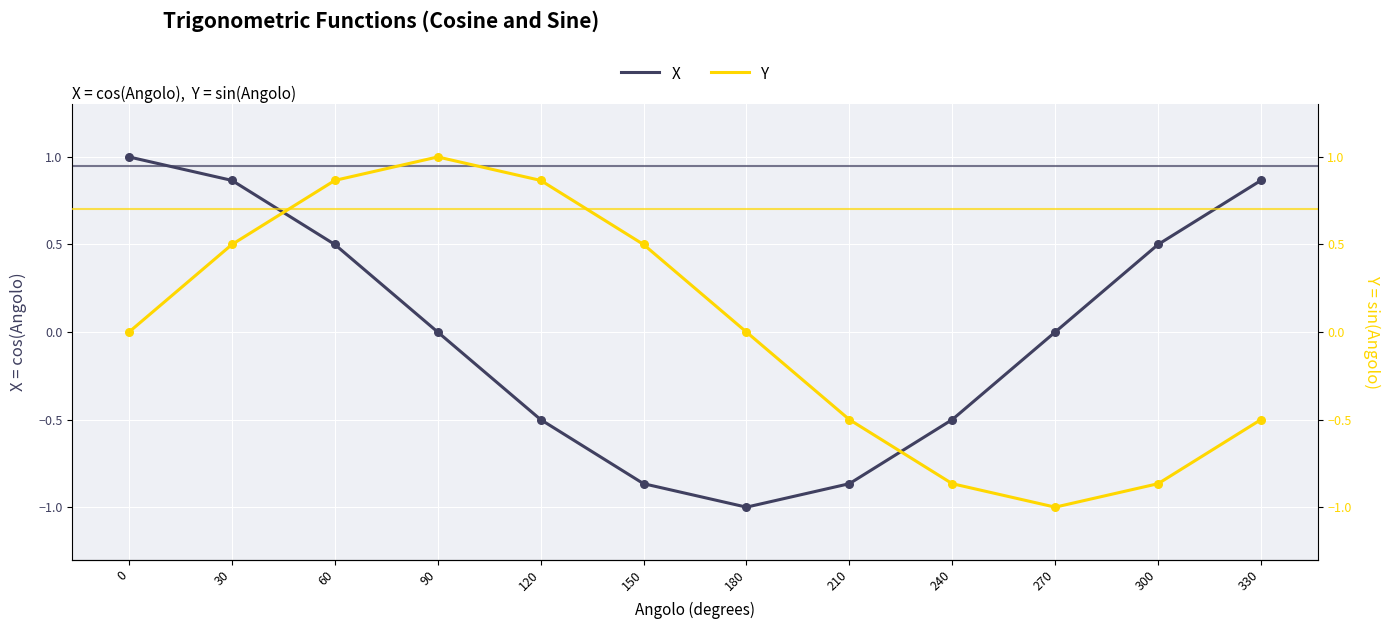

What are all the series names shown in the legend?

X, Y